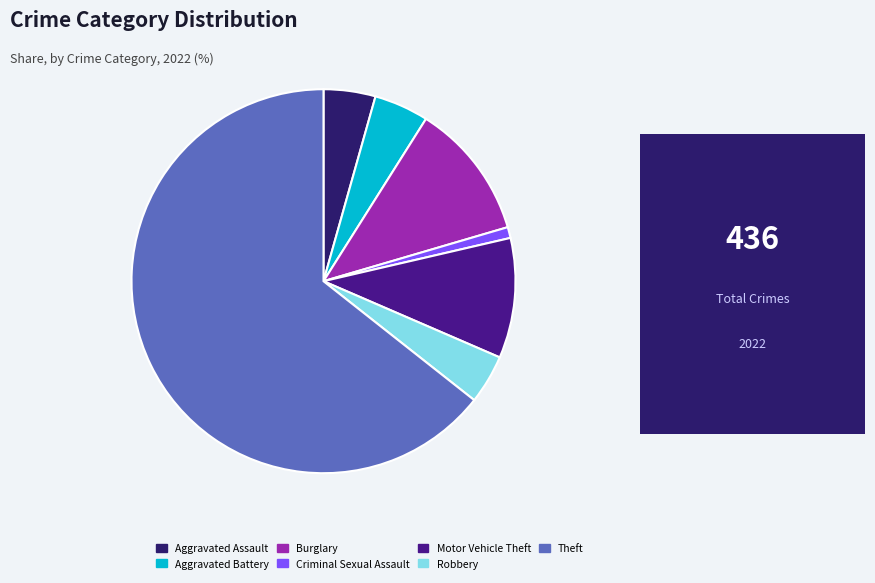

Does Theft represent more than half of the total?

Yes